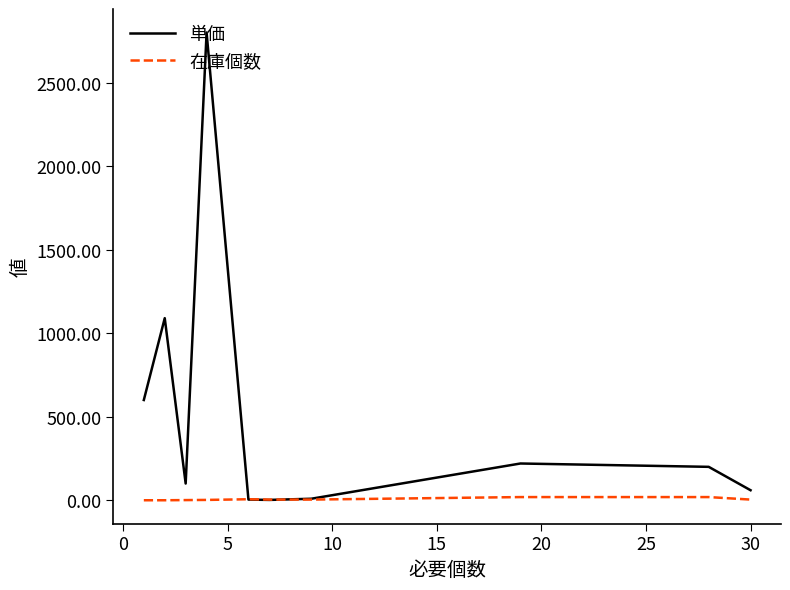

Is this an area chart (filled region under the line)?

No